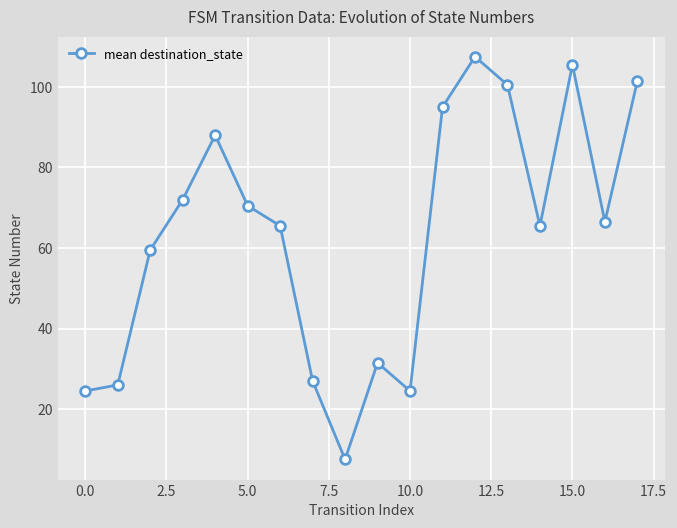

What is the sum of all values?

1138.5